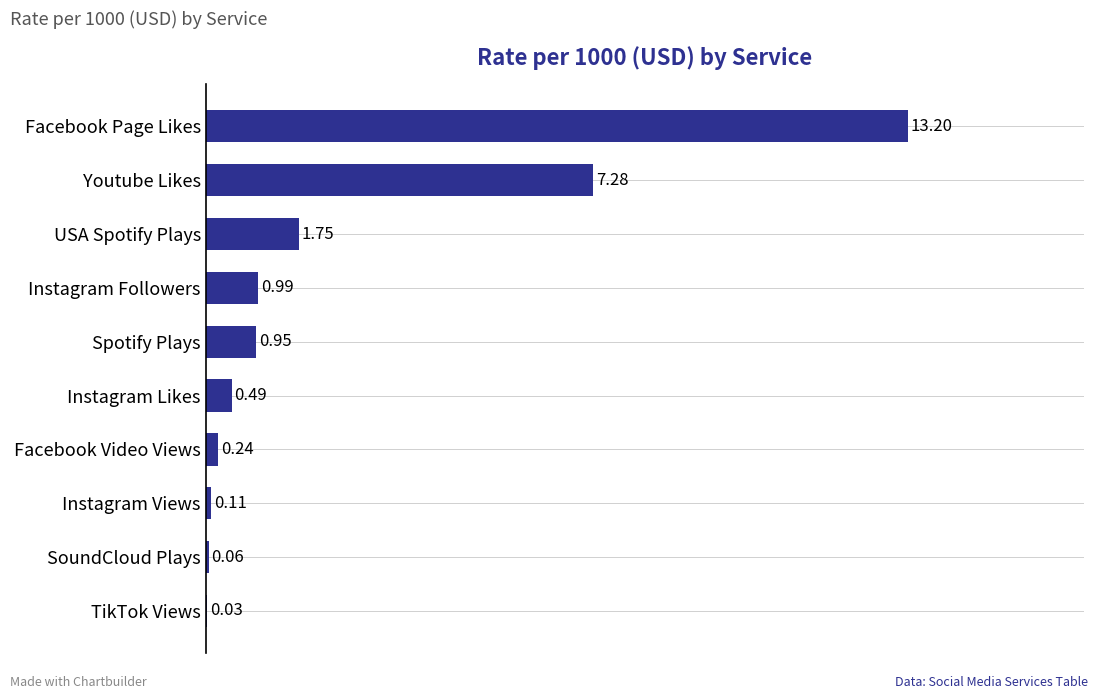

Where is the data nearest to the value 6?

Youtube Likes